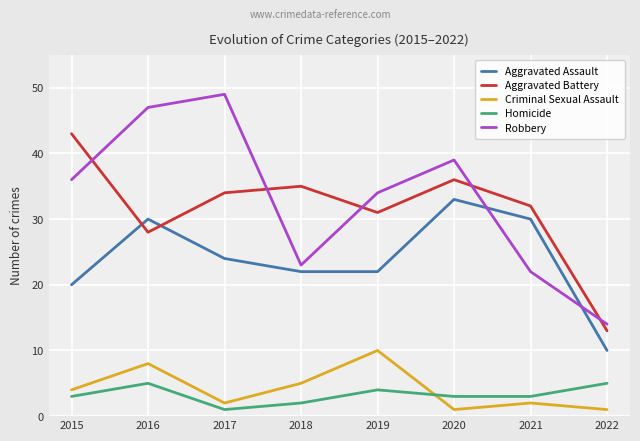

What is the sum of the Aggravated Assault values at 2015 and 2017?

44